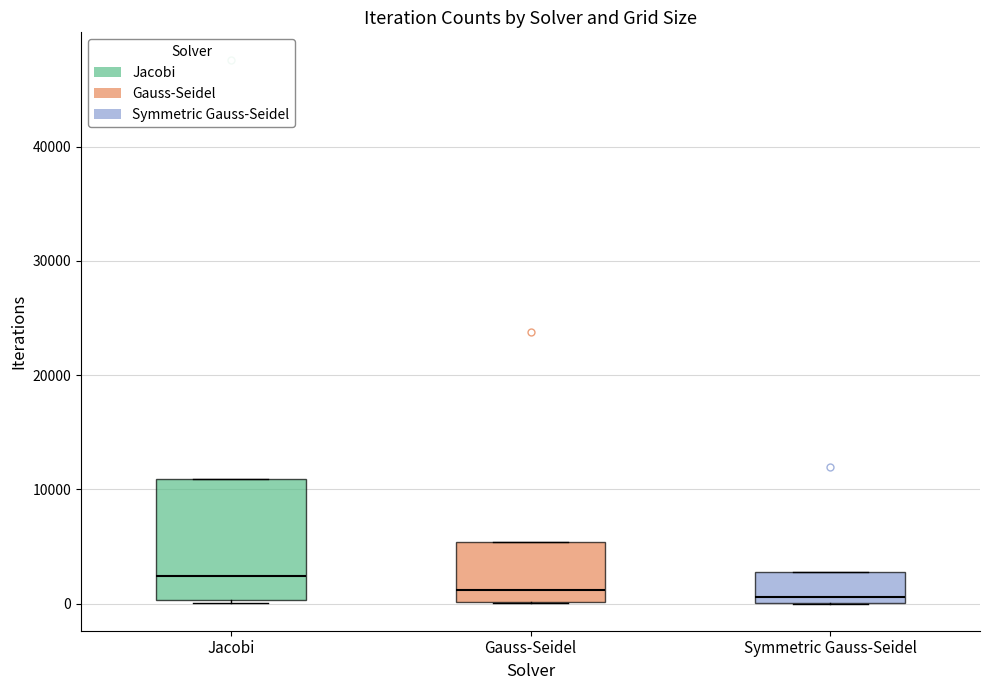

Reading left to right, transcribe this box plot: for each box, give where its median line is, the range the box spans, and where its two whiskers end, as read against the y-axis. The values are not printed on the chart, so give them approximately, as read against the axis.

Jacobi: median 2000, box 0 to 11000, whiskers 0 to 11000
Gauss-Seidel: median 1000, box 0 to 5000, whiskers 0 to 5000
Symmetric Gauss-Seidel: median 1000, box 0 to 3000, whiskers 0 to 3000